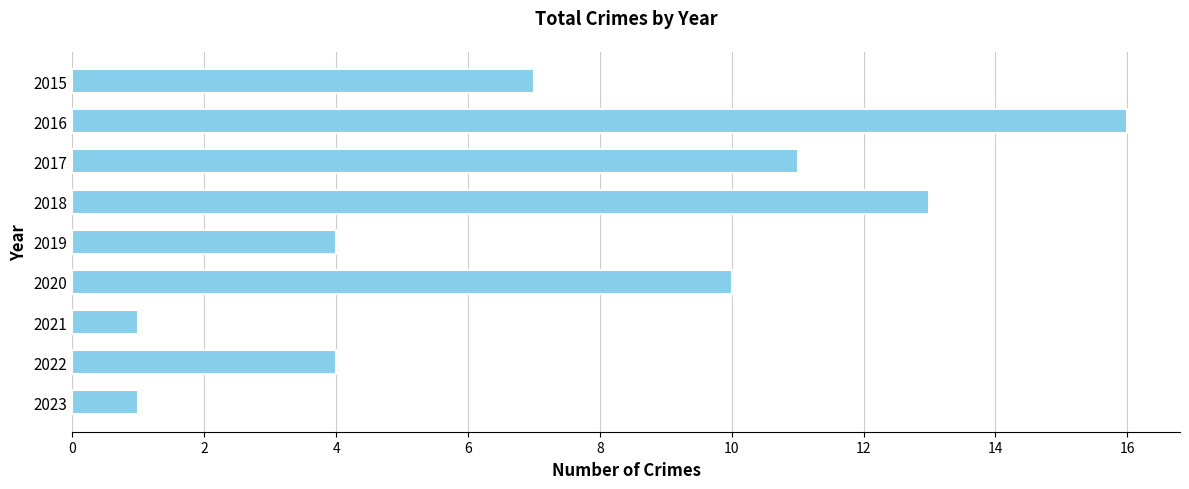

How many data points are less than 7?

4